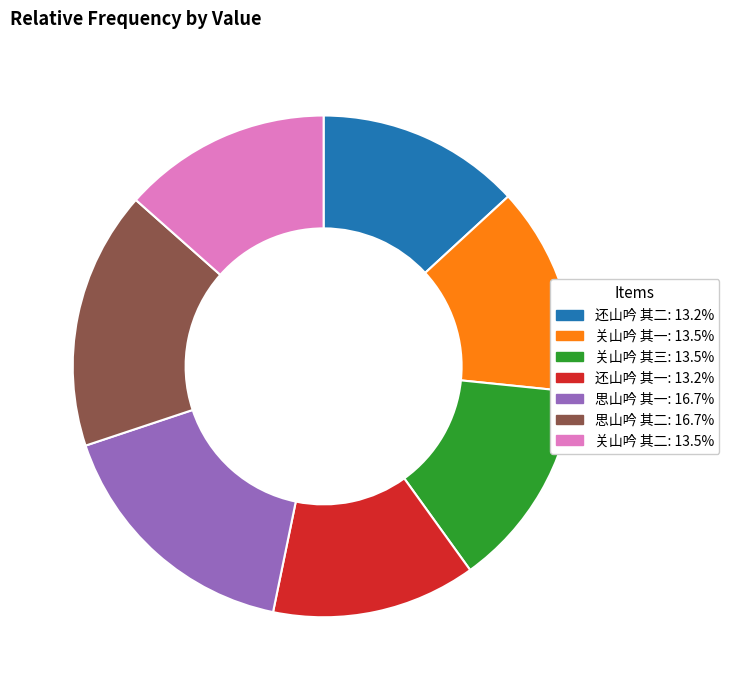

Does 还山吟 其一 represent more than half of the total?

No